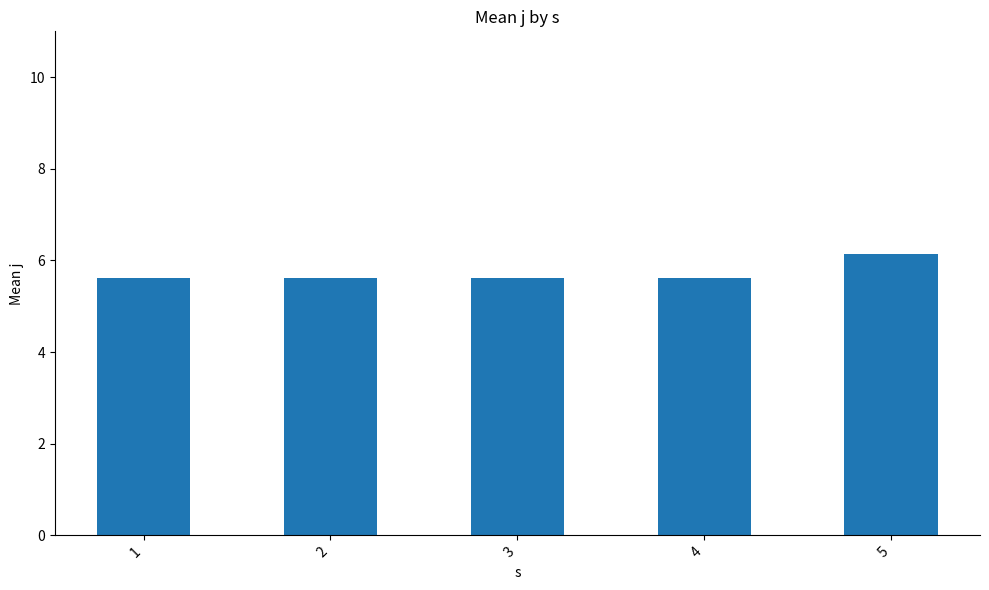

What is the value of the 4th bar from the left?

5.6